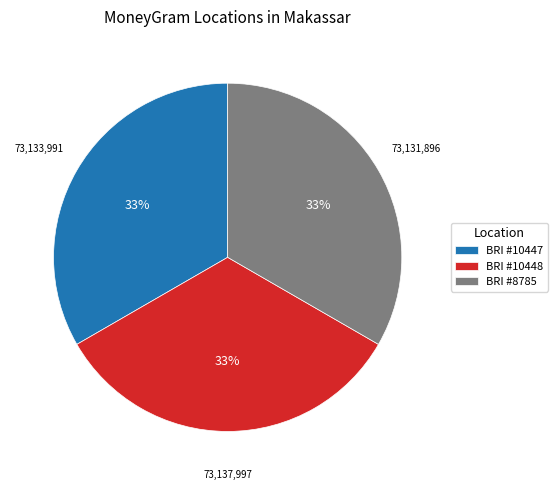

To the nearest percent, what is the average slice percentage?

33%